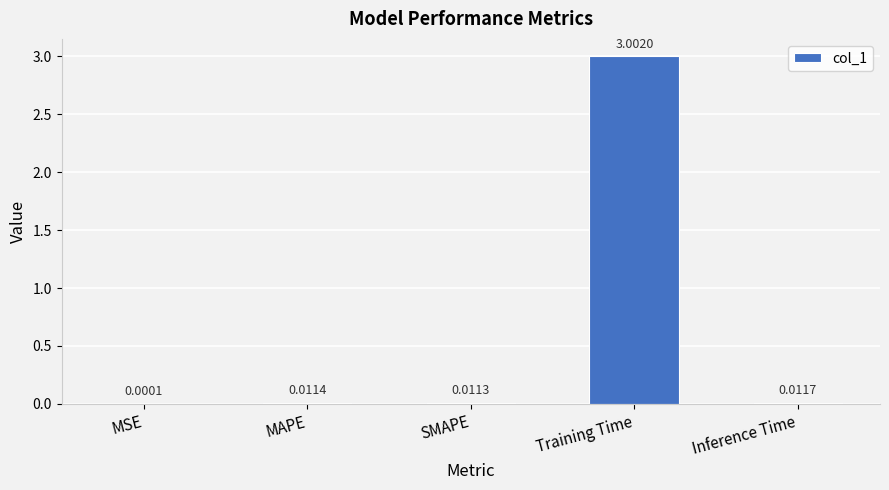

Which has a higher value, Inference Time or MAPE?

Inference Time